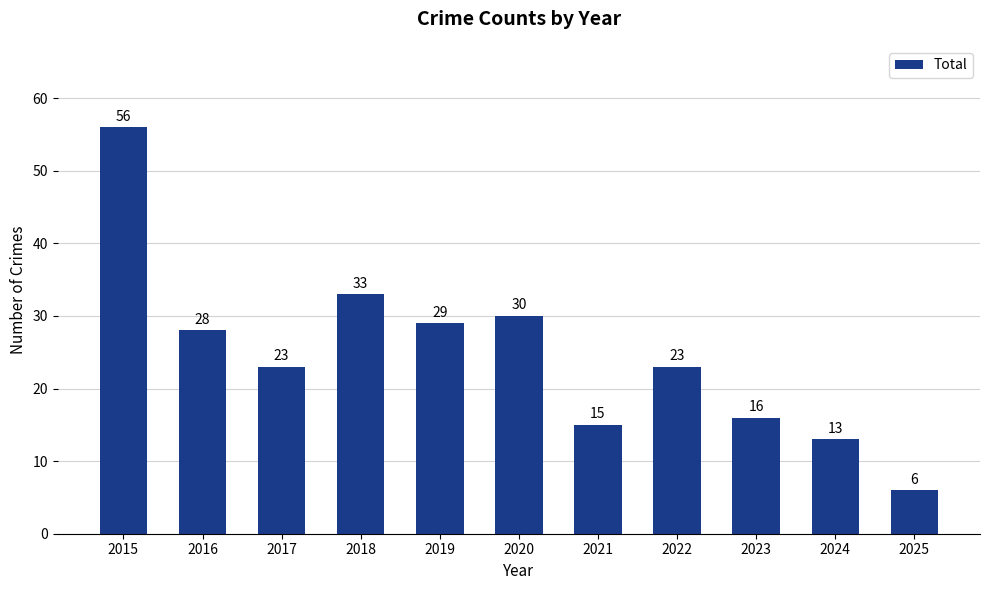

Which label corresponds to the largest value in the chart?

2015